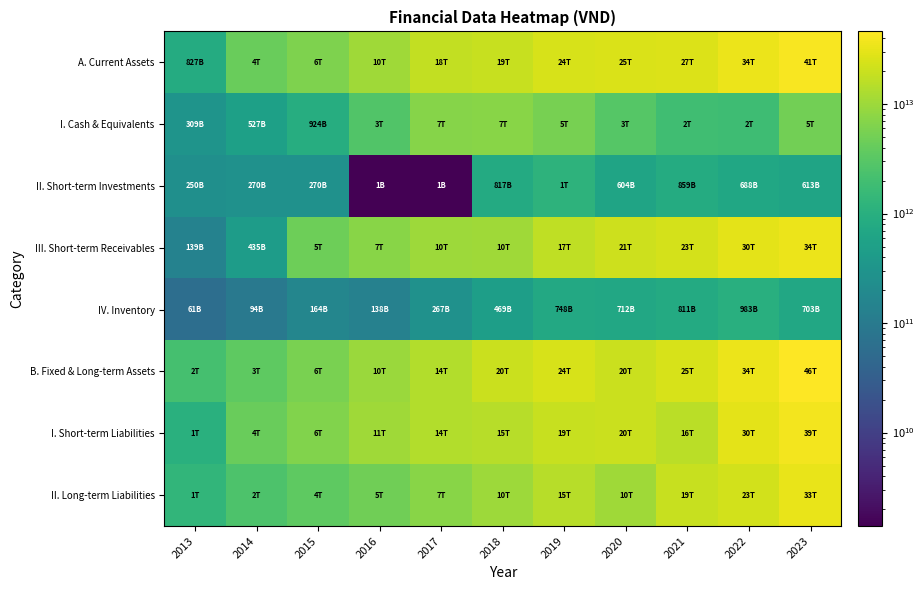

Which label corresponds to the largest value in the chart?

2023